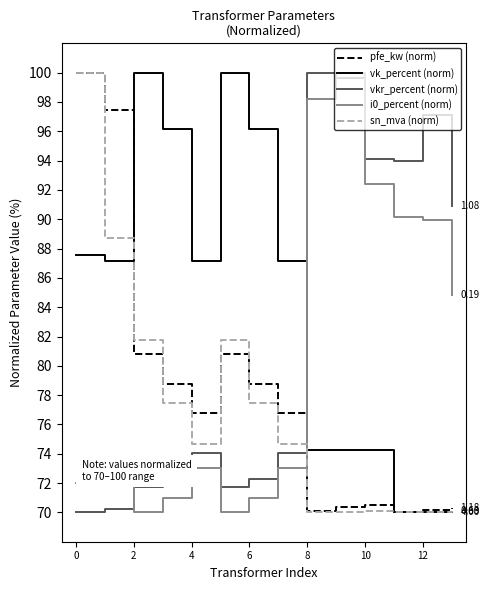

After their last crossing, which series has the higher values: pfe_kw (norm) or i0_percent (norm)?

i0_percent (norm)